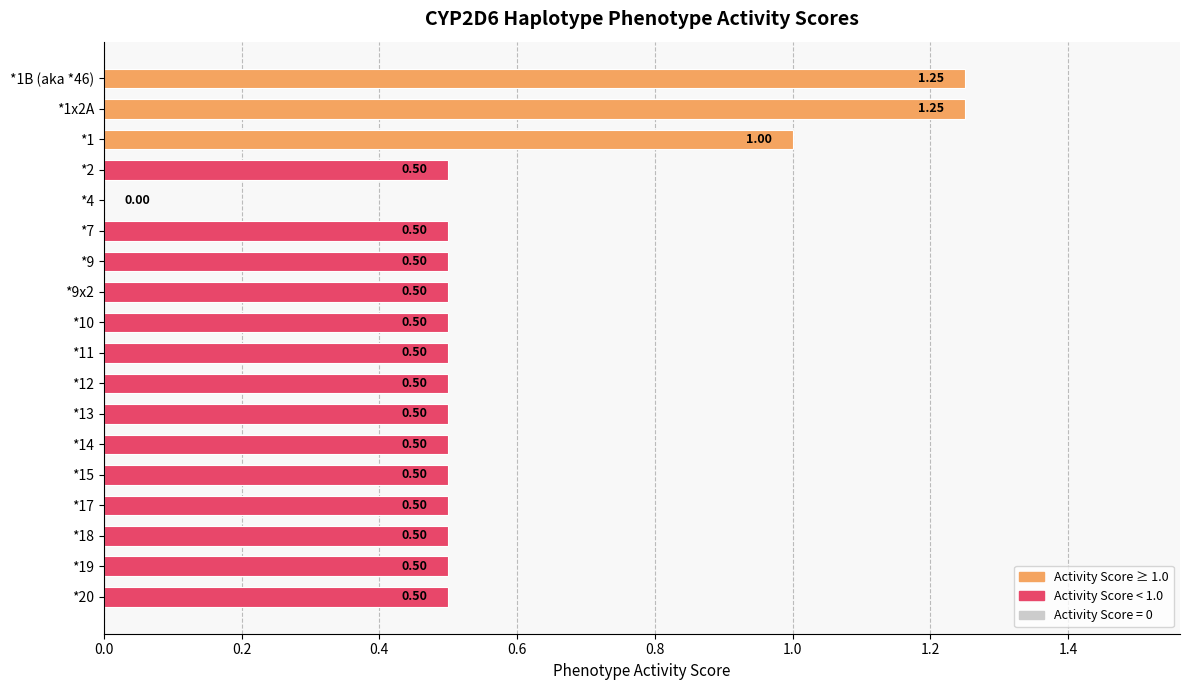

What is the sum of all values?

10.5